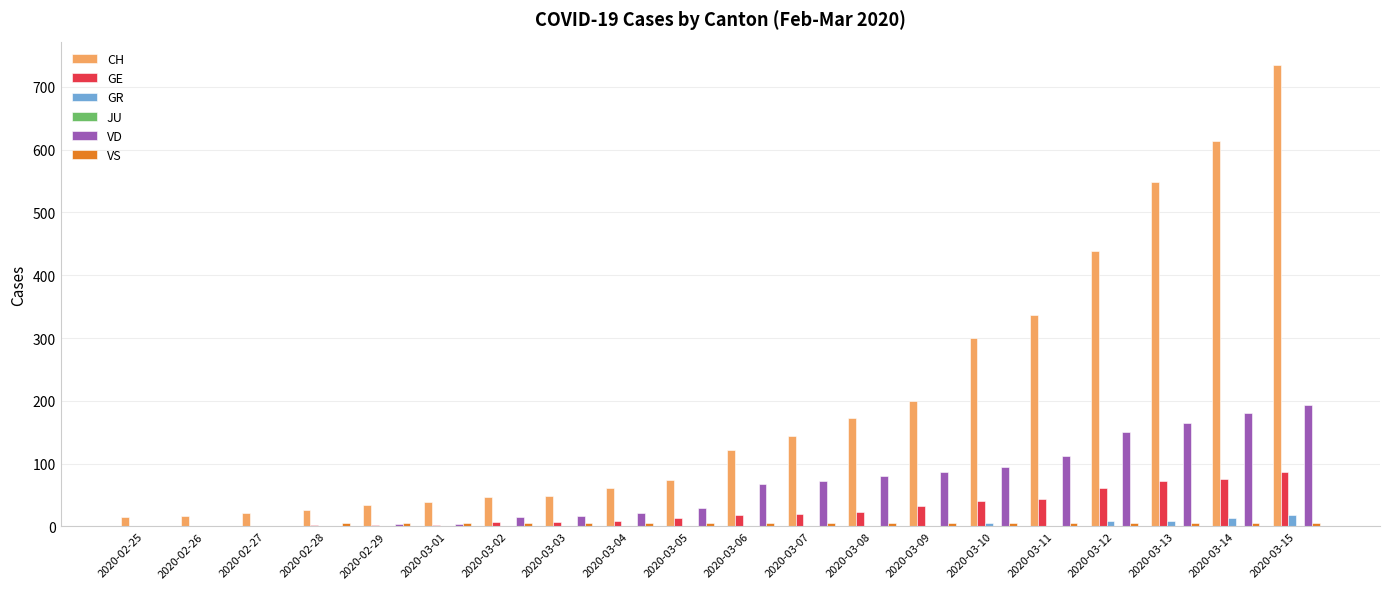

The CH series shows 27 at 2020-02-28. True or false?

True